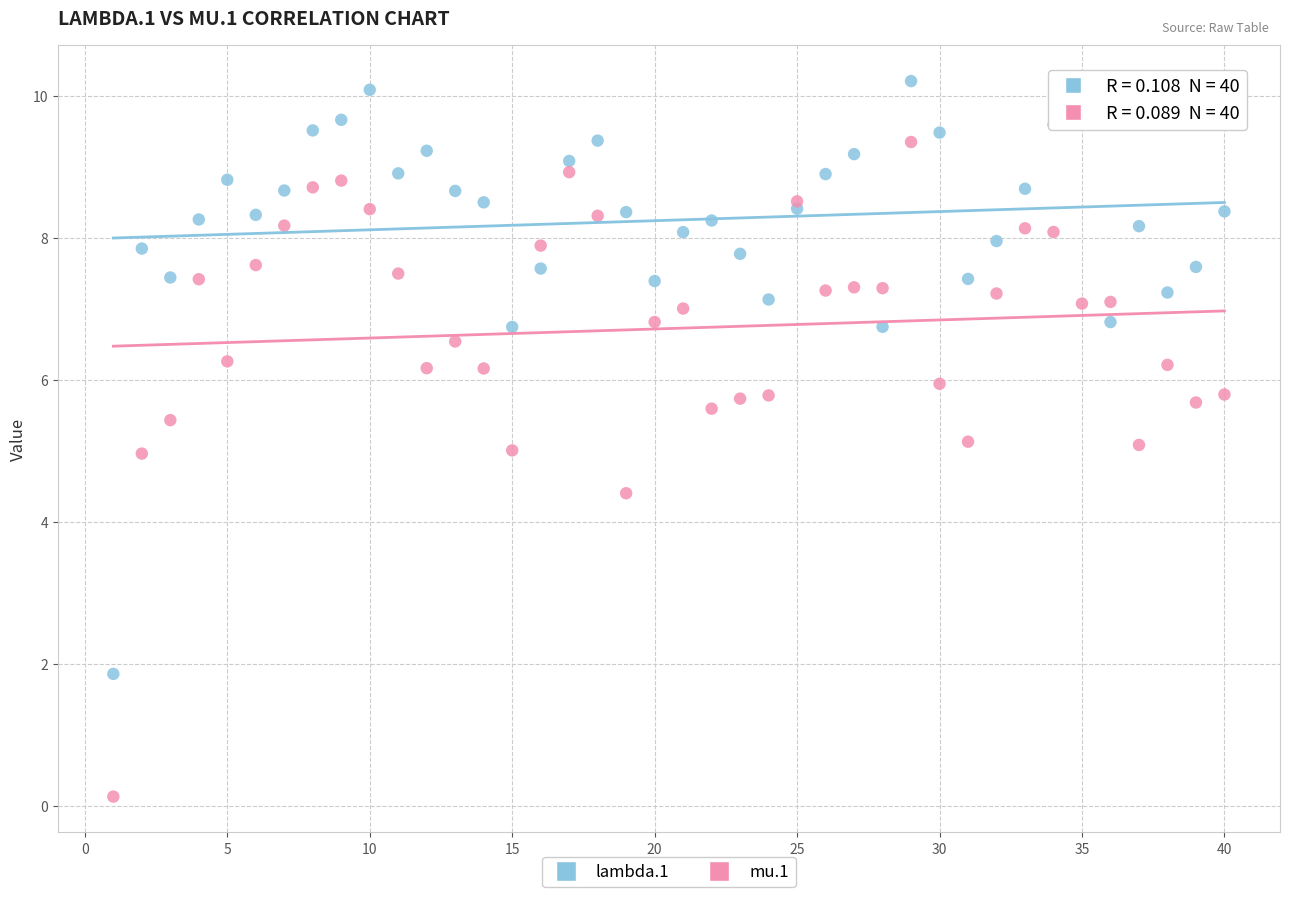

Which series contains the lowest Y value?

mu.1